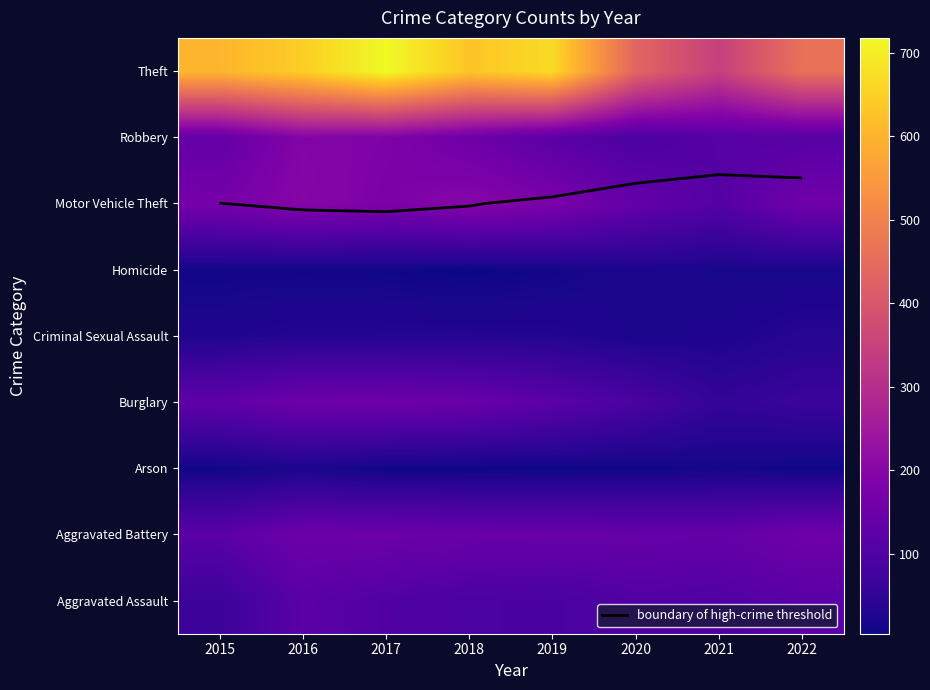

At 2016, list the series in order from smallest to largest.

Homicide, Arson, Criminal Sexual Assault, Aggravated Assault, Aggravated Battery, Burglary, Robbery, Motor Vehicle Theft, Theft